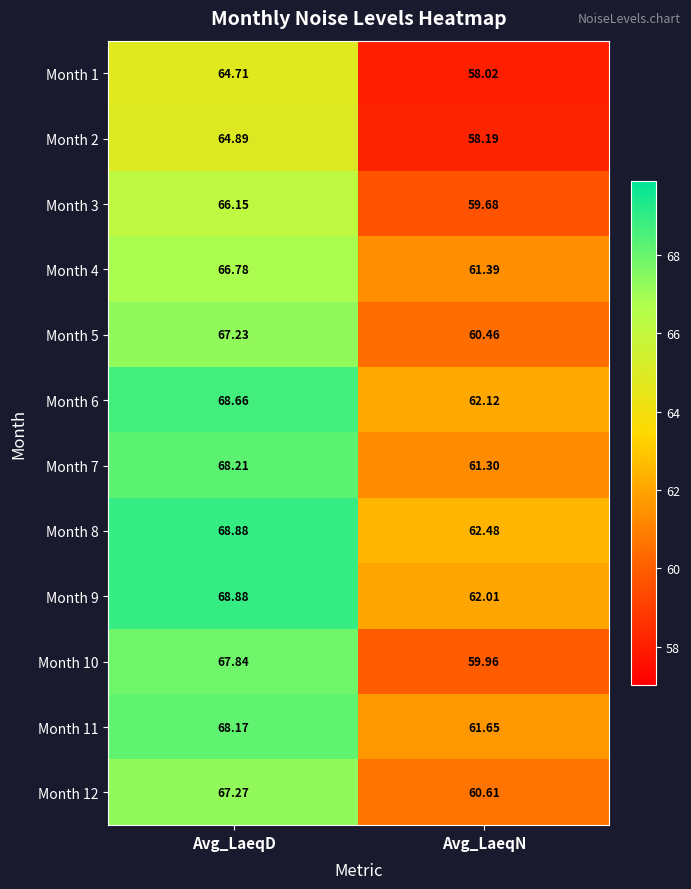

Rank the series at Avg_LaeqN from lowest to highest value.

Month 1, Month 2, Month 3, Month 10, Month 5, Month 12, Month 7, Month 4, Month 11, Month 9, Month 6, Month 8